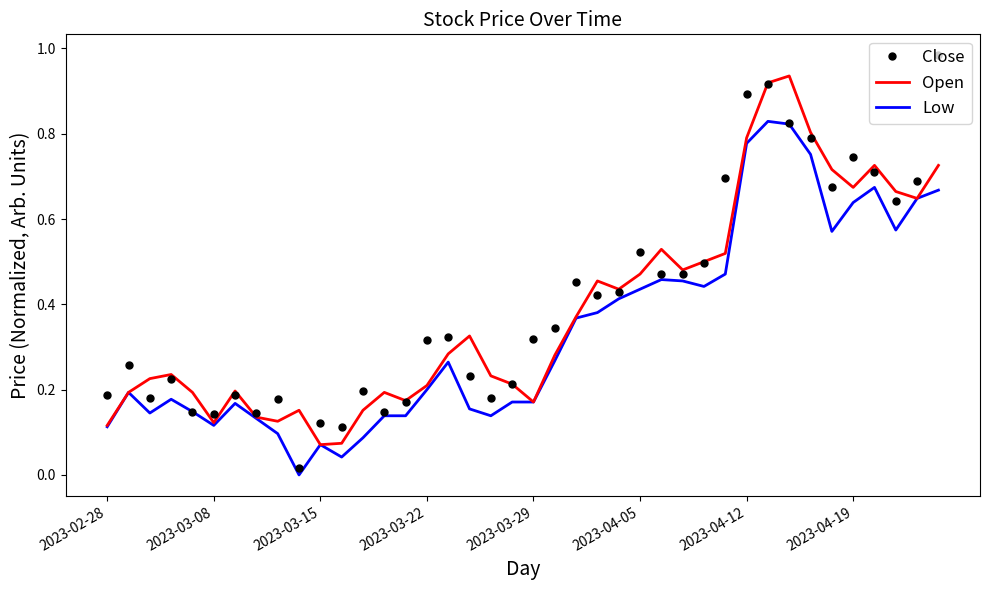

List the series in order of their peak value, lowest first.

Low, Open, Close